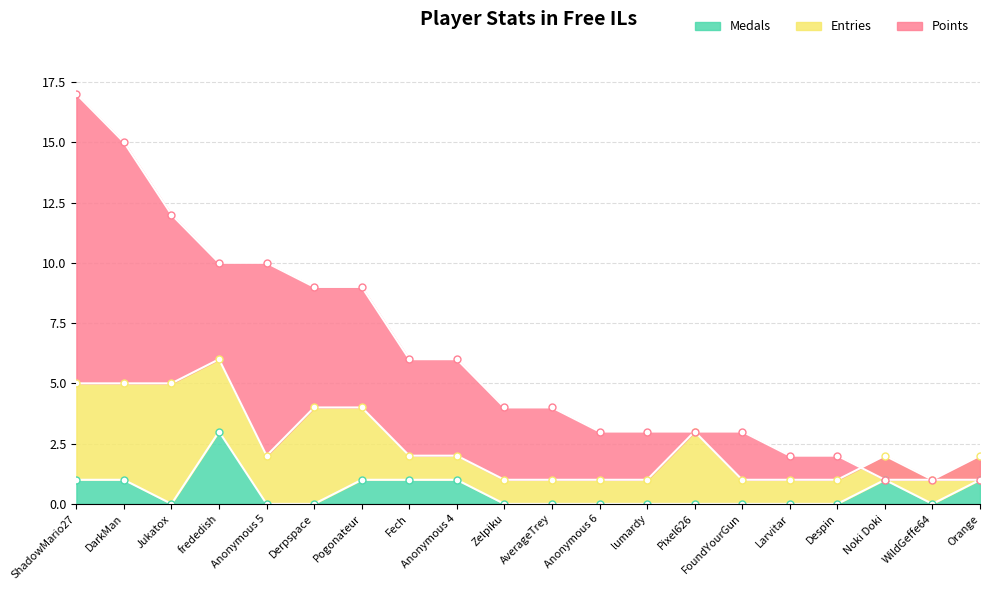

The value of Medals at Anonymous 5 is 0. True or false?

True